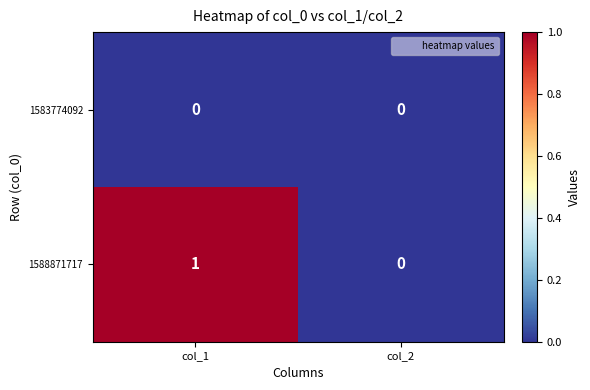

The 1583774092 series shows 0 at col_2. True or false?

True